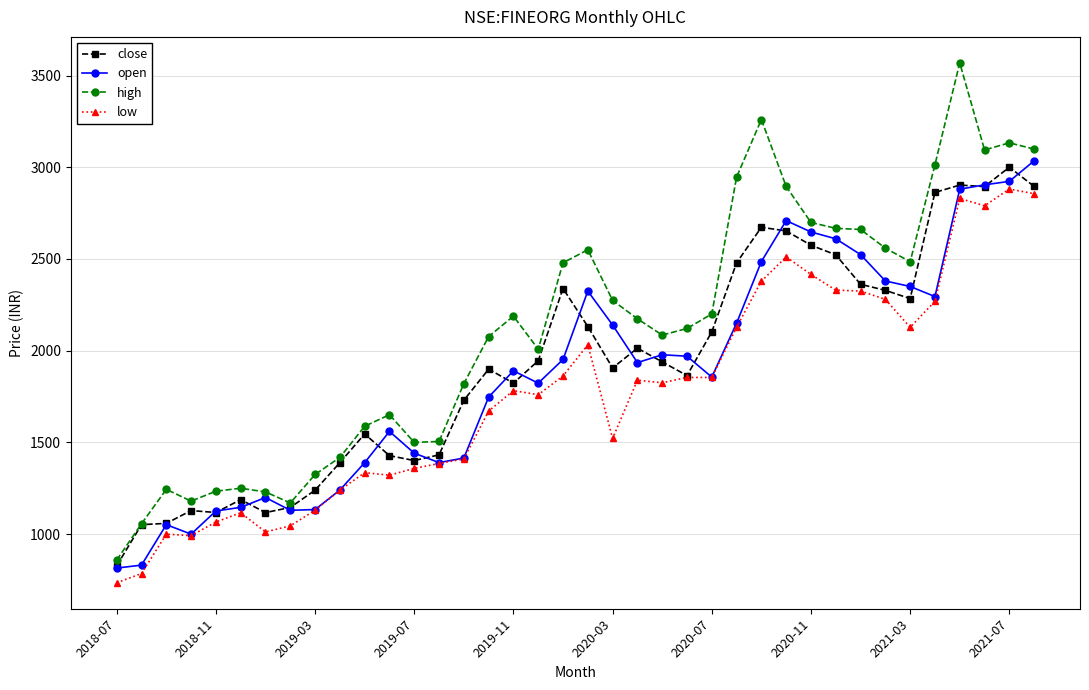

What are all the series names shown in the legend?

close, open, high, low